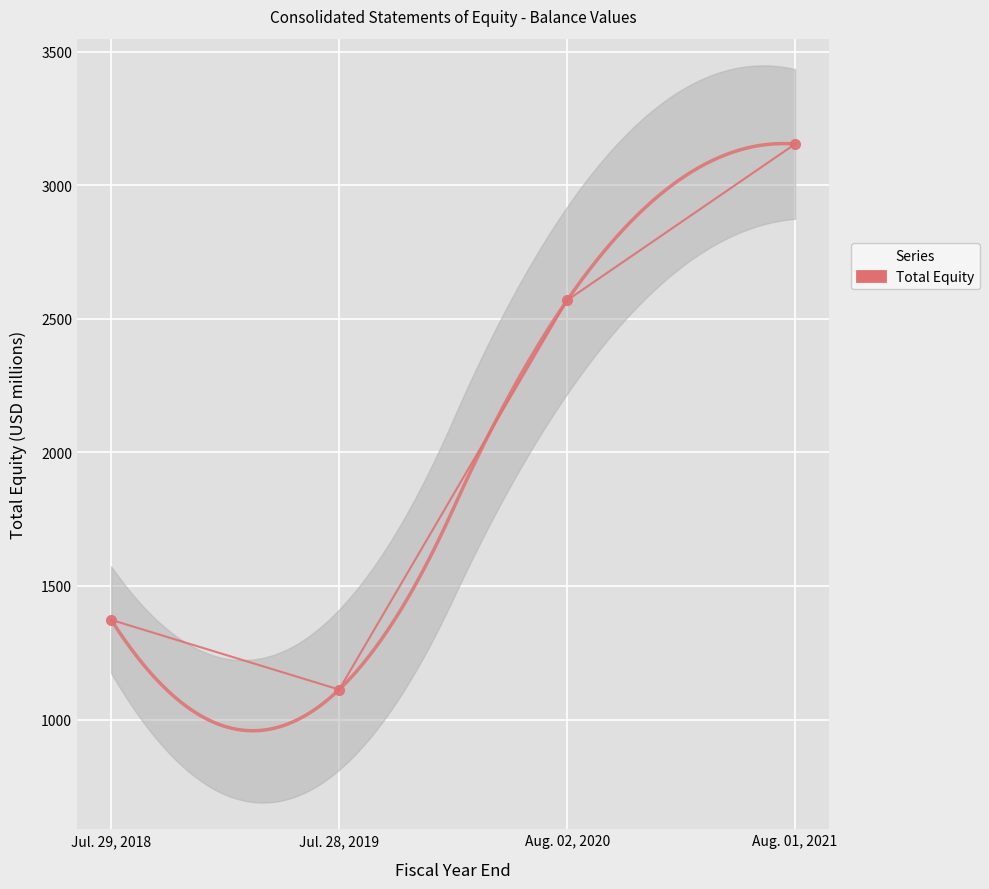

Rank the categories by value from lowest to highest.

Jul. 28, 2019, Jul. 29, 2018, Aug. 02, 2020, Aug. 01, 2021